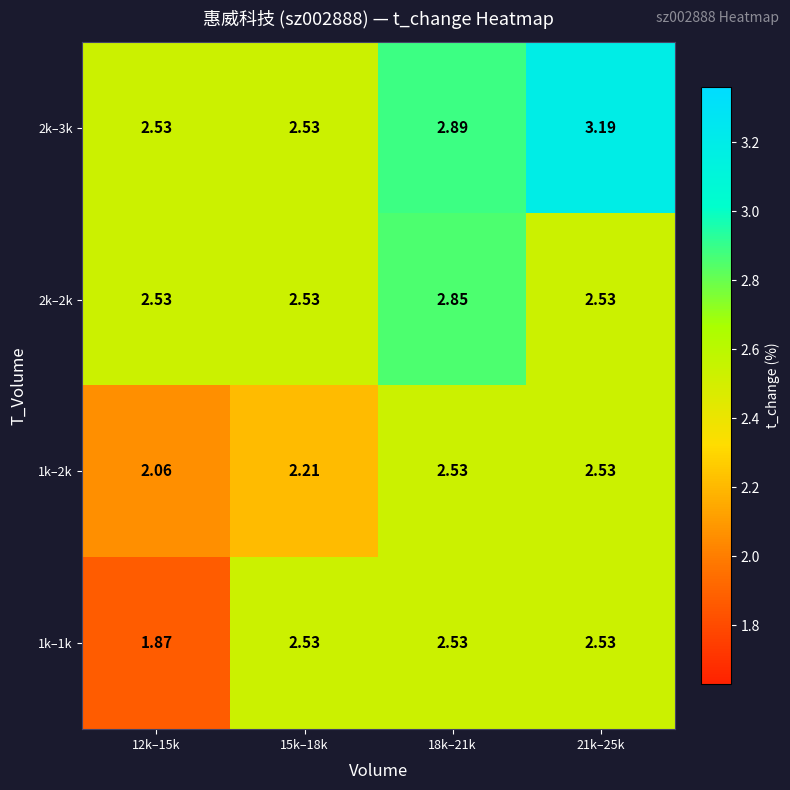

Count the number of categories in the chart.

4